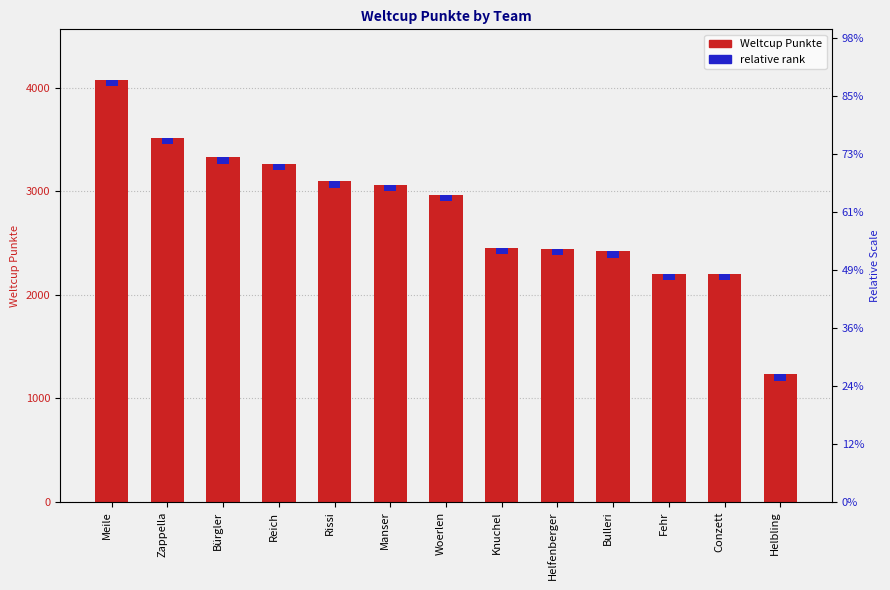

What is the value of the 7th bar from the left?

2968